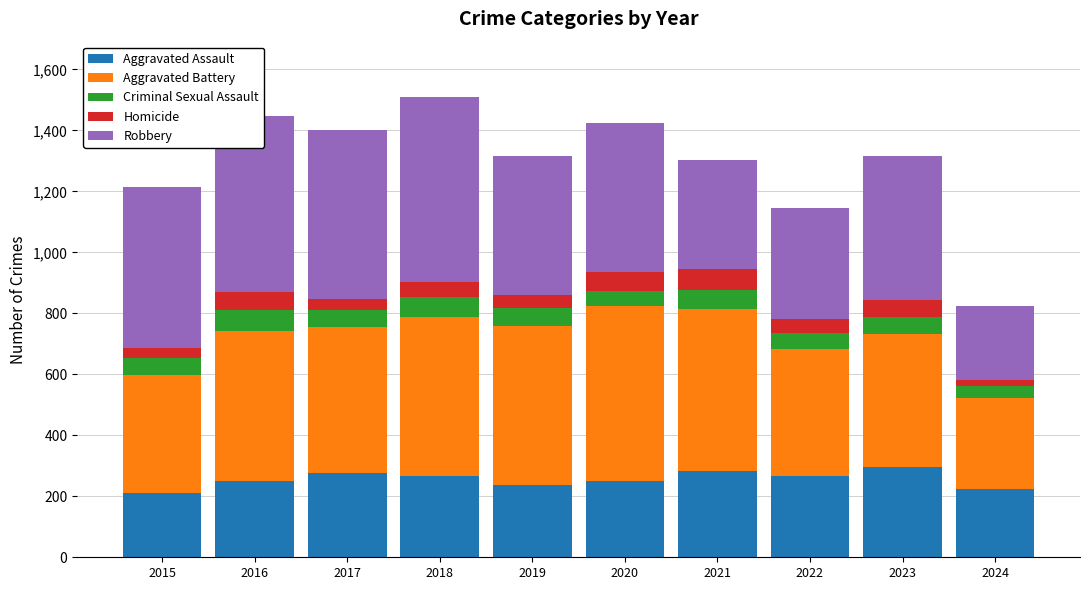

What is the total value across all series at 2017?

1401